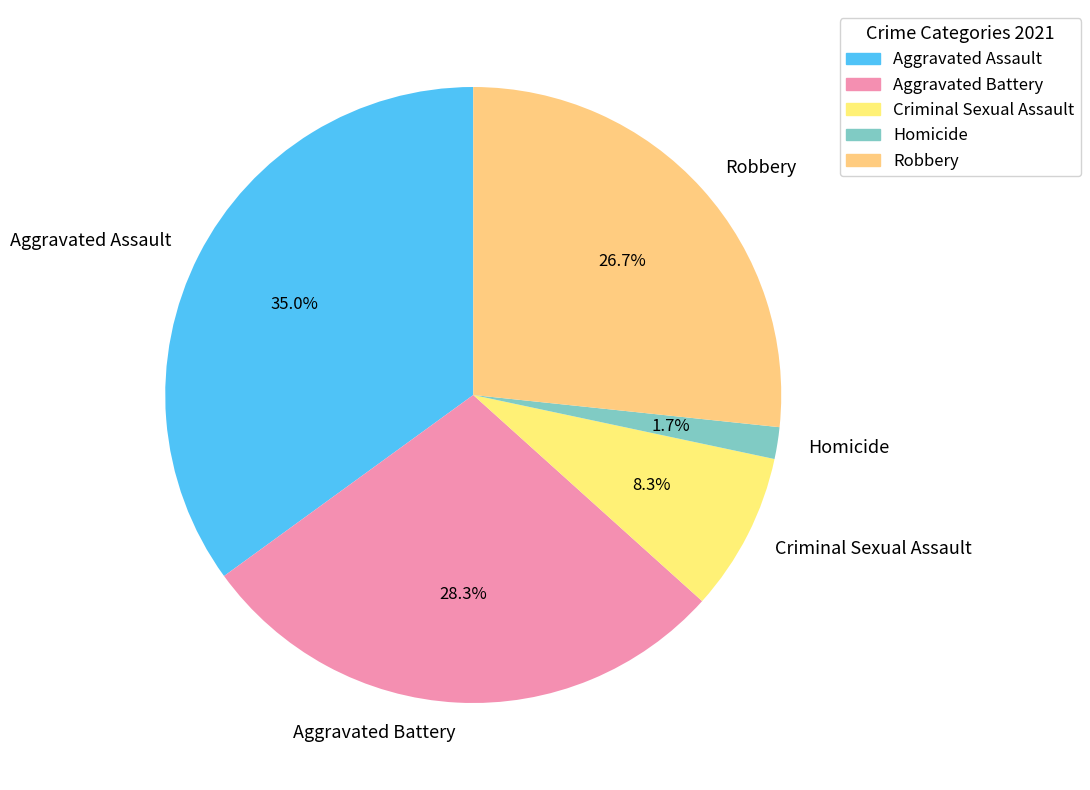

What is the total percentage of Aggravated Battery and Robbery?

55.0%